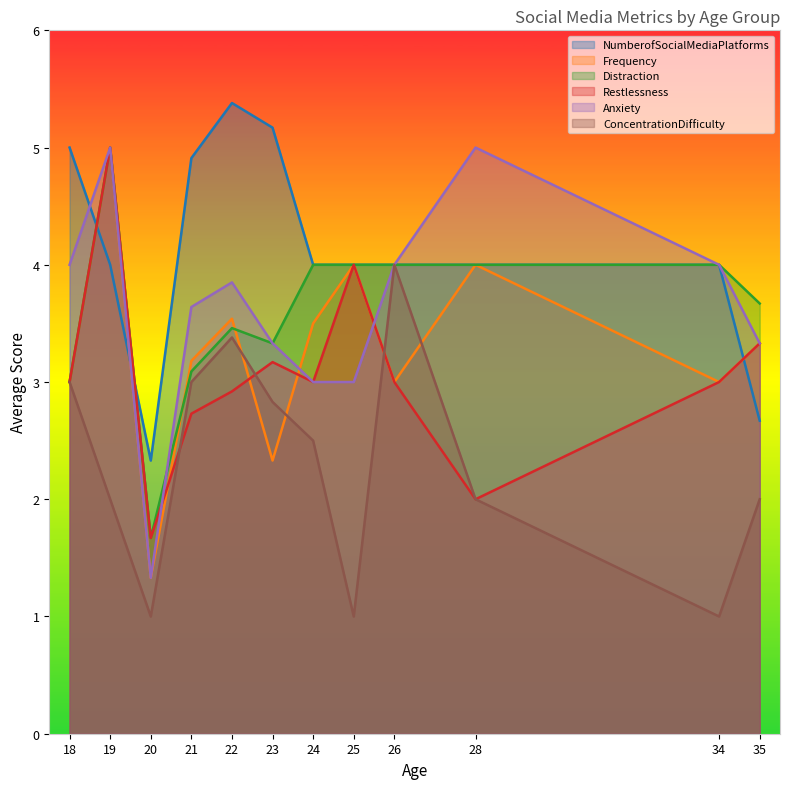

Reading left to right, transcribe all the data shown in this chart.

NumberofSocialMediaPlatforms: 5.0	4.0	2.3	4.9	5.4	5.2	4.0	4.0	4.0	4.0	4.0	2.7
Frequency: 3.0	5.0	1.3	3.2	3.5	2.3	3.5	4.0	3.0	4.0	3.0	3.3
Distraction: 3.0	5.0	1.7	3.1	3.5	3.3	4.0	4.0	4.0	4.0	4.0	3.7
Restlessness: 3.0	5.0	1.7	2.7	2.9	3.2	3.0	4.0	3.0	2.0	3.0	3.3
Anxiety: 4.0	5.0	1.3	3.6	3.9	3.3	3.0	3.0	4.0	5.0	4.0	3.3
ConcentrationDifficulty: 3.0	2.0	1.0	3.0	3.4	2.8	2.5	1.0	4.0	2.0	1.0	2.0